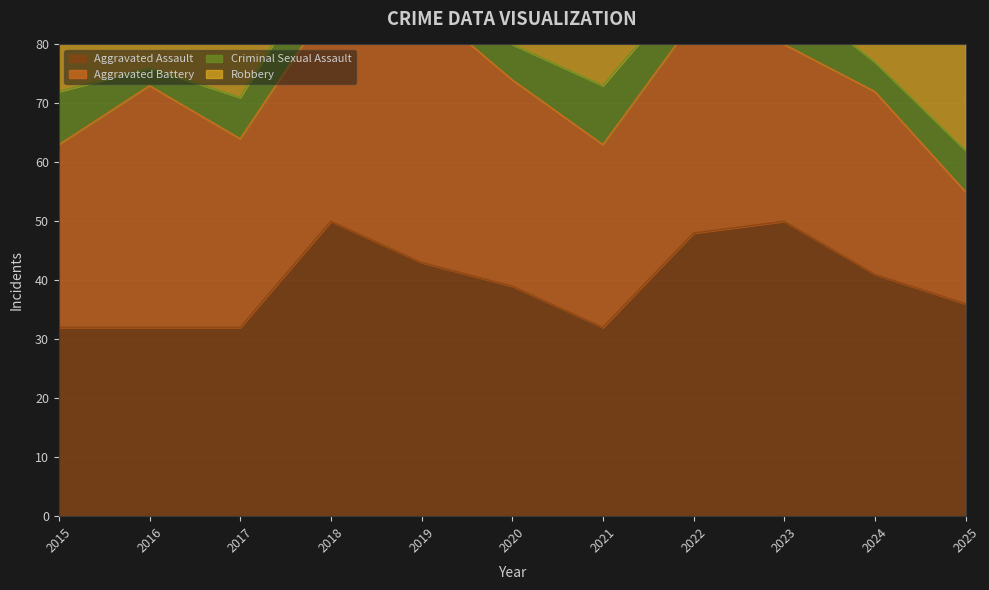

Between 2024 and 2018, which is larger?

2018